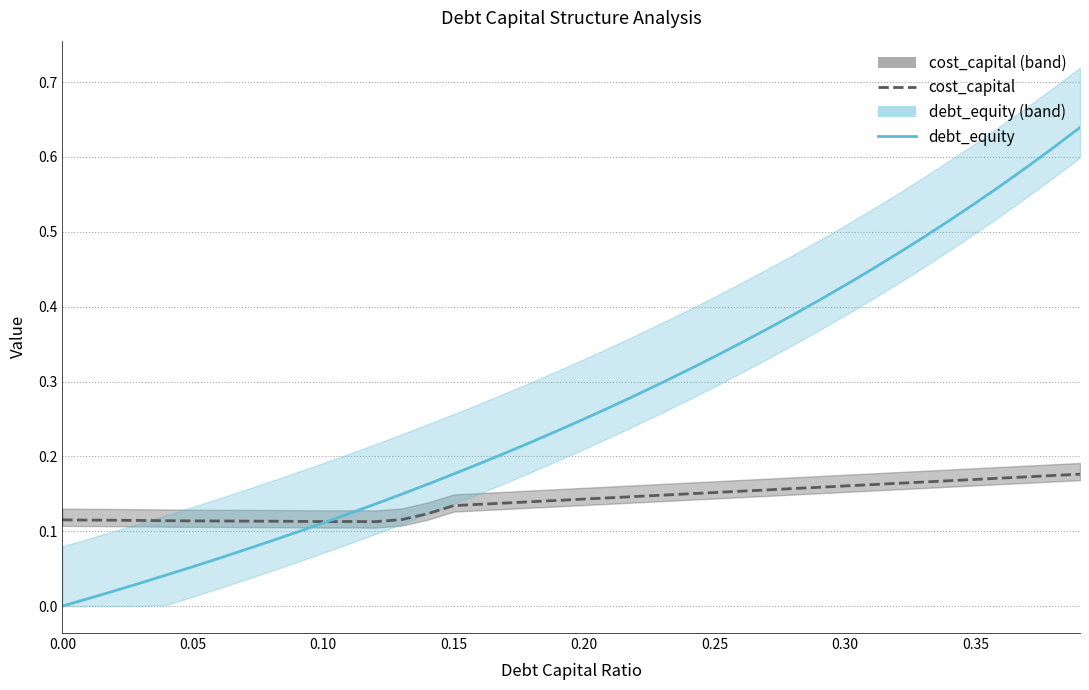

What is the difference between the maximum and minimum values in the cost_capital series?

0.1